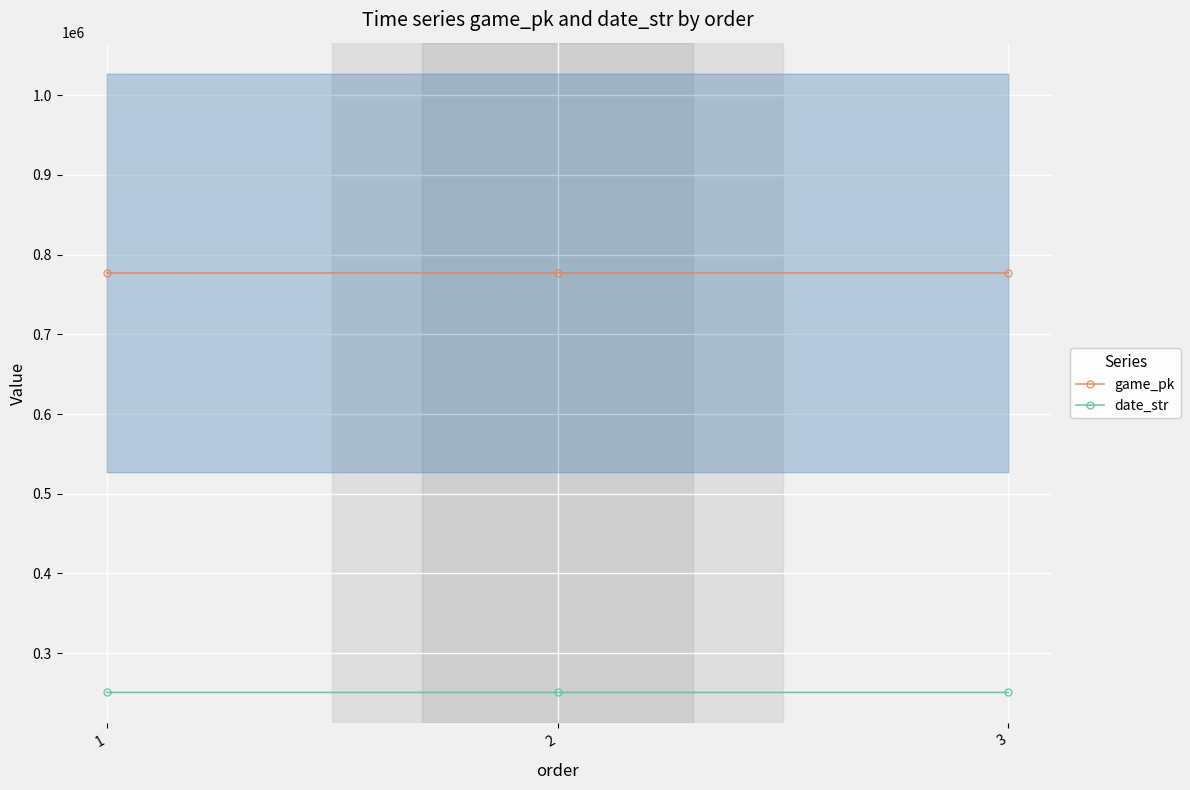

Is this an area chart (filled region under the line)?

No